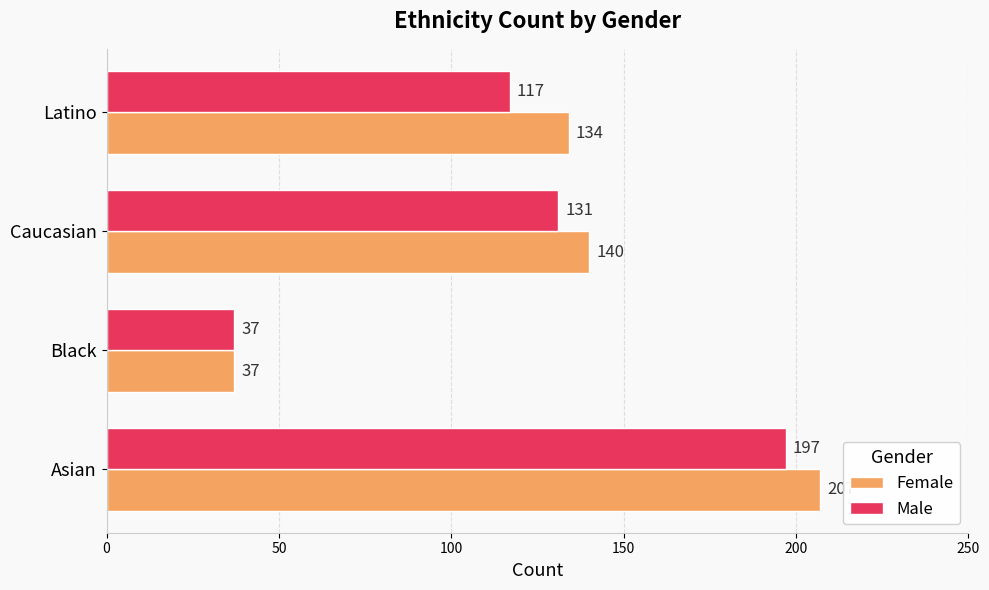

Which series has the largest total across all categories?

Female